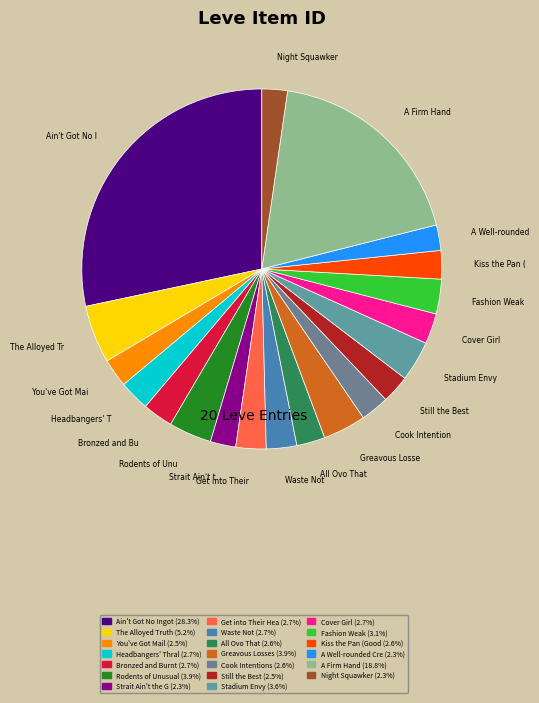

How many slices are in this pie chart?

20